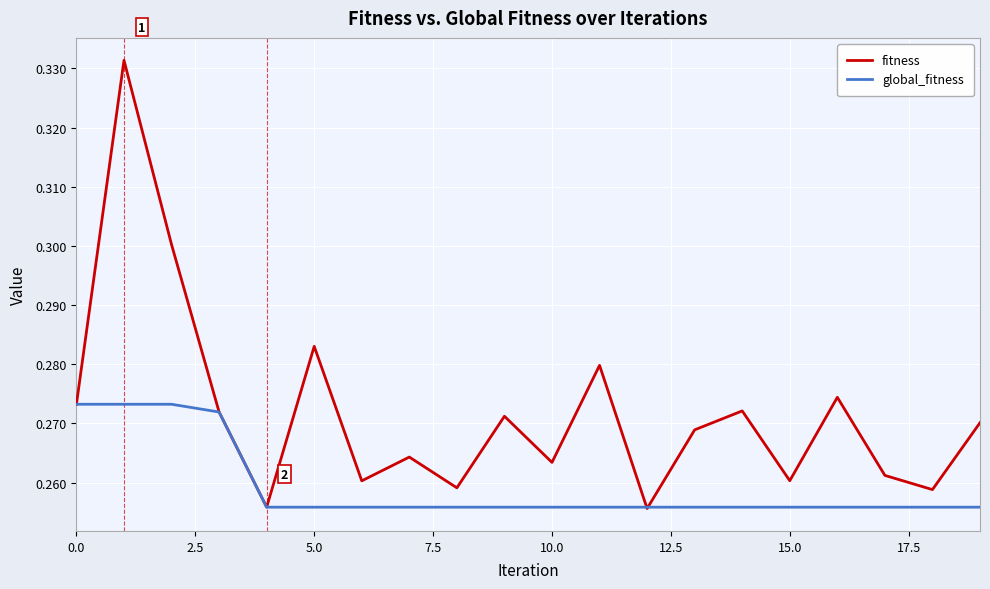

Which series has the widest spread of values?

fitness